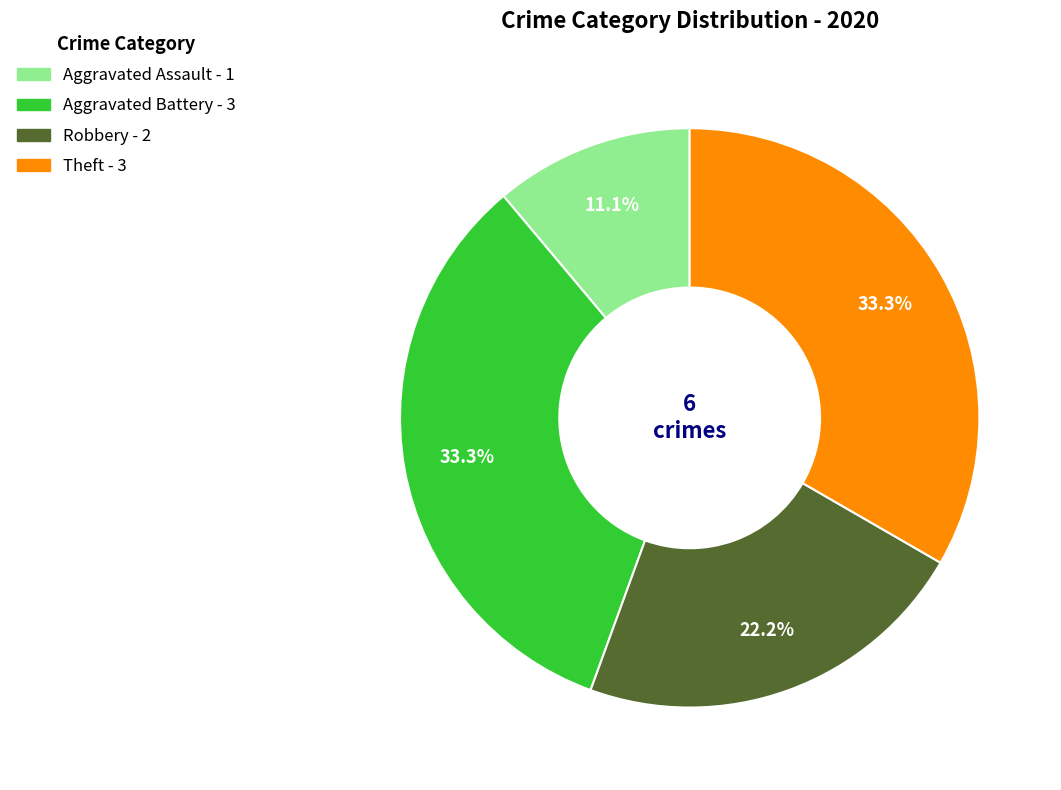

To the nearest percent, what percentage of the pie is Theft?

33%